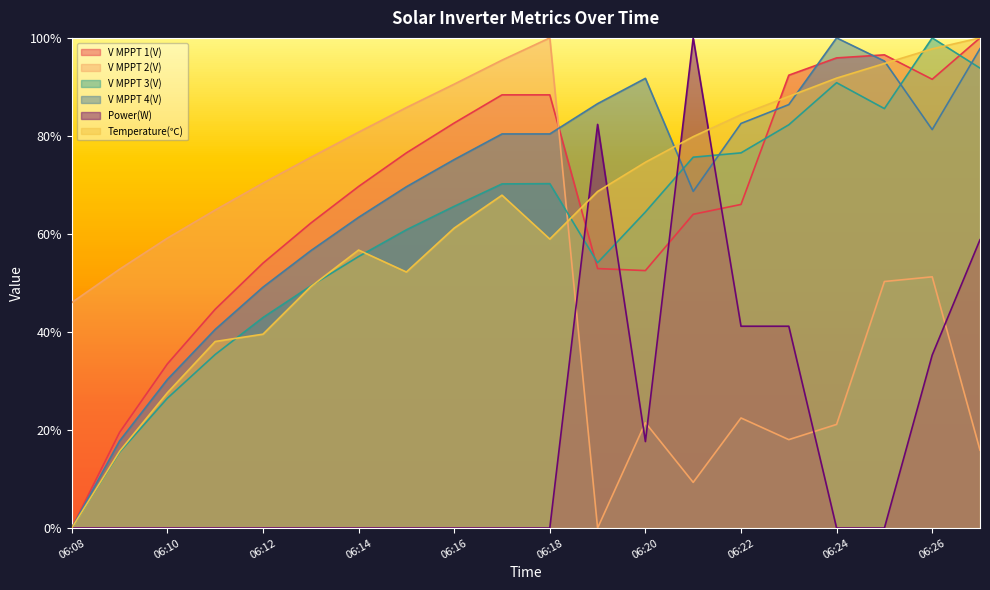

Rank the categories by V MPPT 1(V) value from lowest to highest.

06:08, 06:09, 06:10, 06:11, 06:20, 06:19, 06:12, 06:13, 06:21, 06:22, 06:14, 06:15, 06:16, 06:17, 06:18, 06:26, 06:23, 06:24, 06:25, 06:27